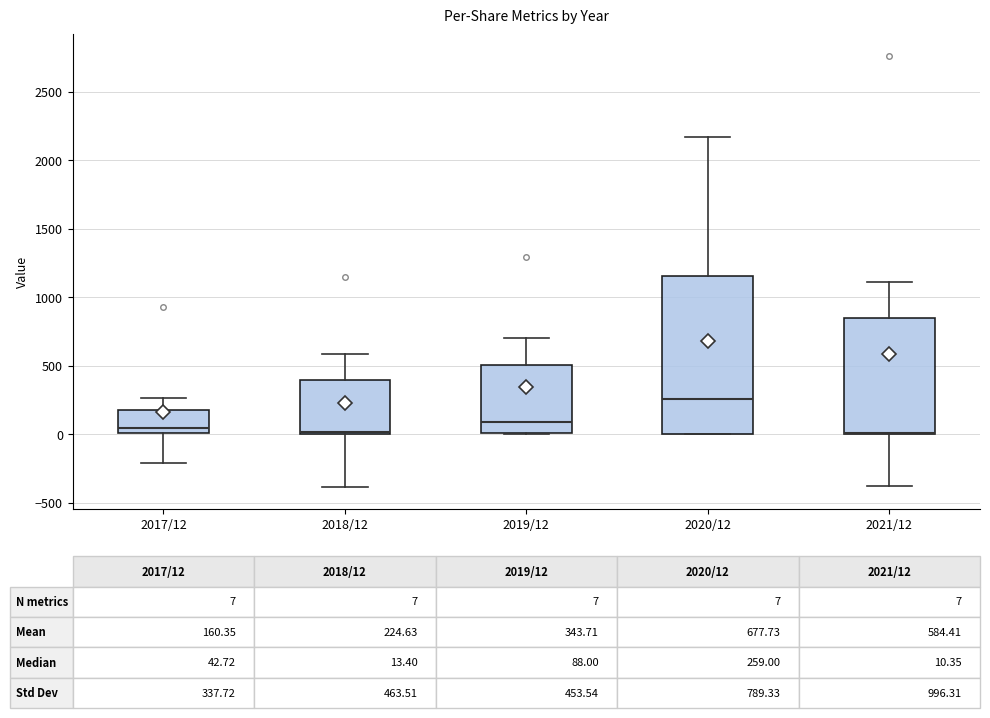

Which box is the tallest, from its lower edge to its upper edge?

2020/12